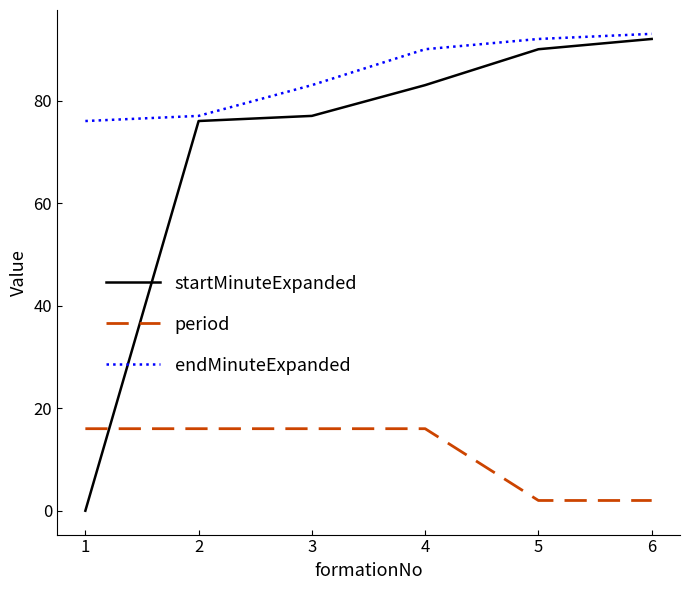

What is the maximum value for period?

16